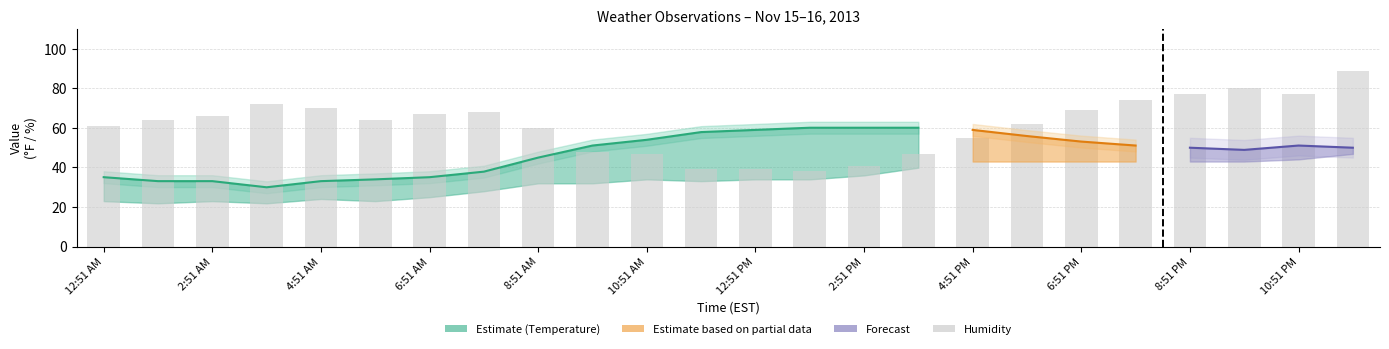

How many bars are there in total?

24